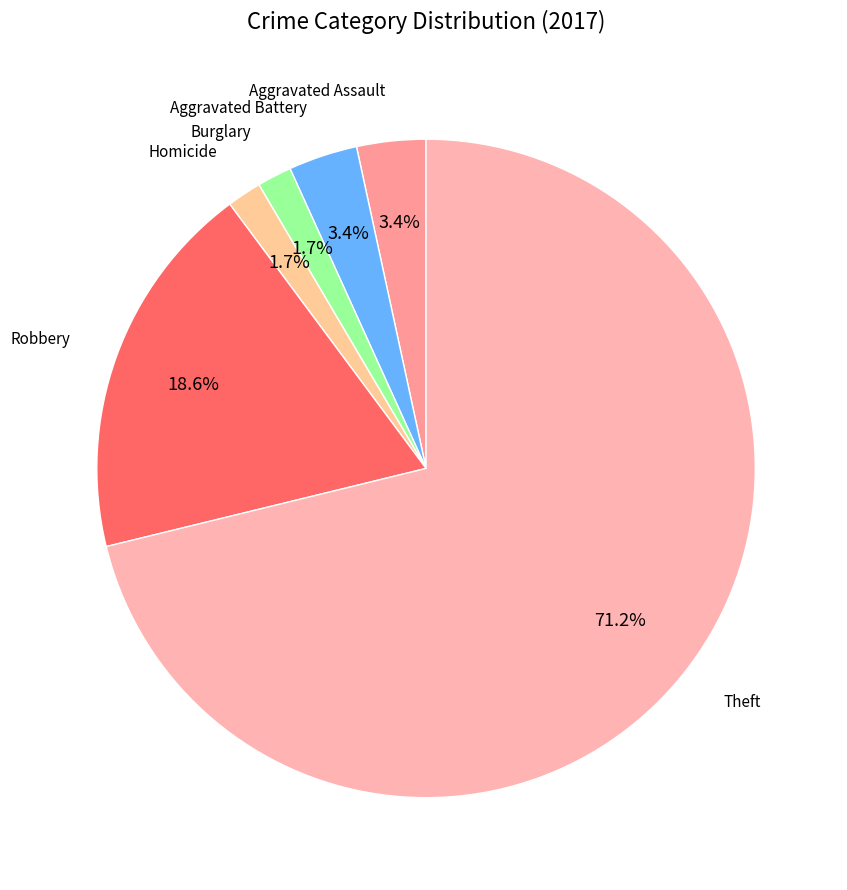

Which slice is the largest?

Theft